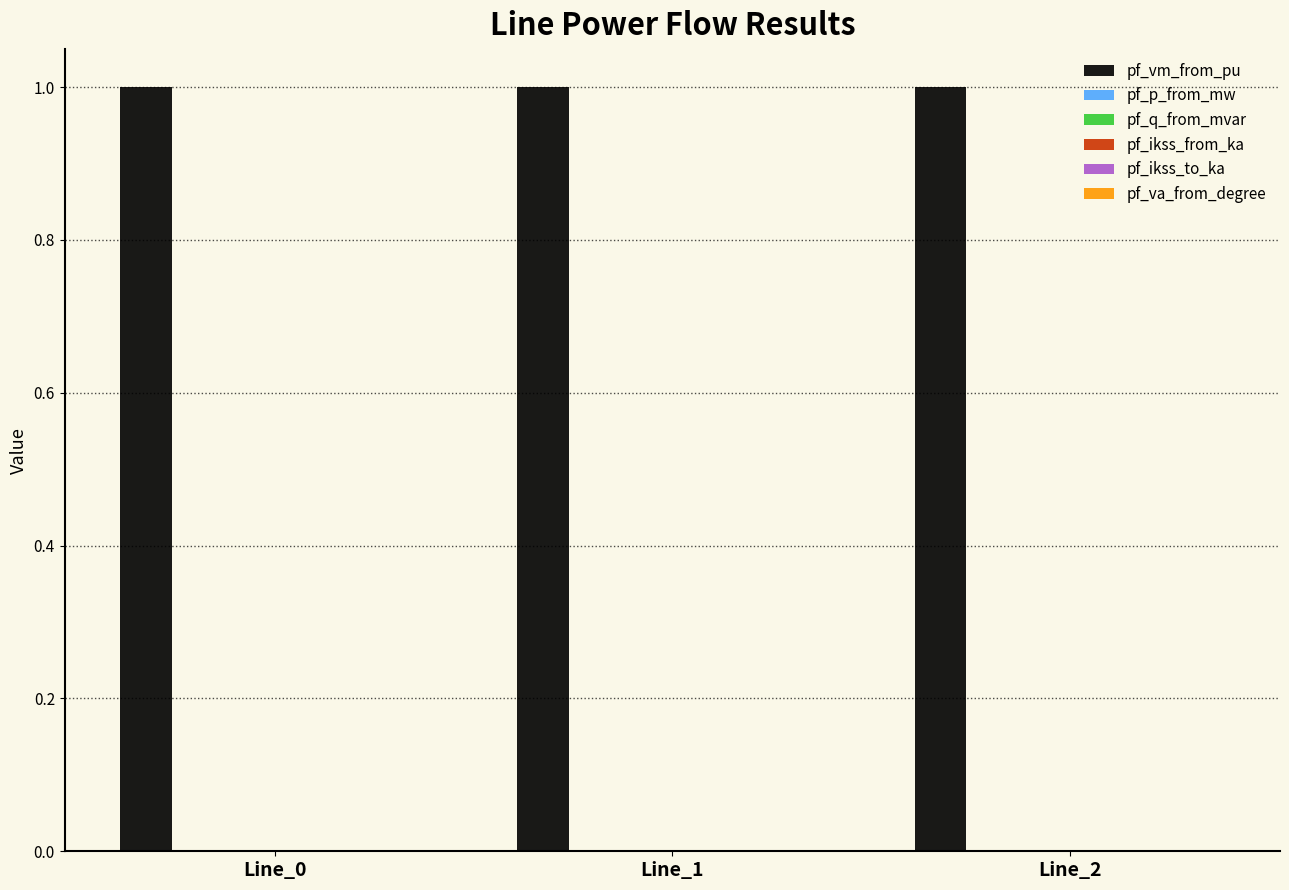

How many bars are there in each group?

6